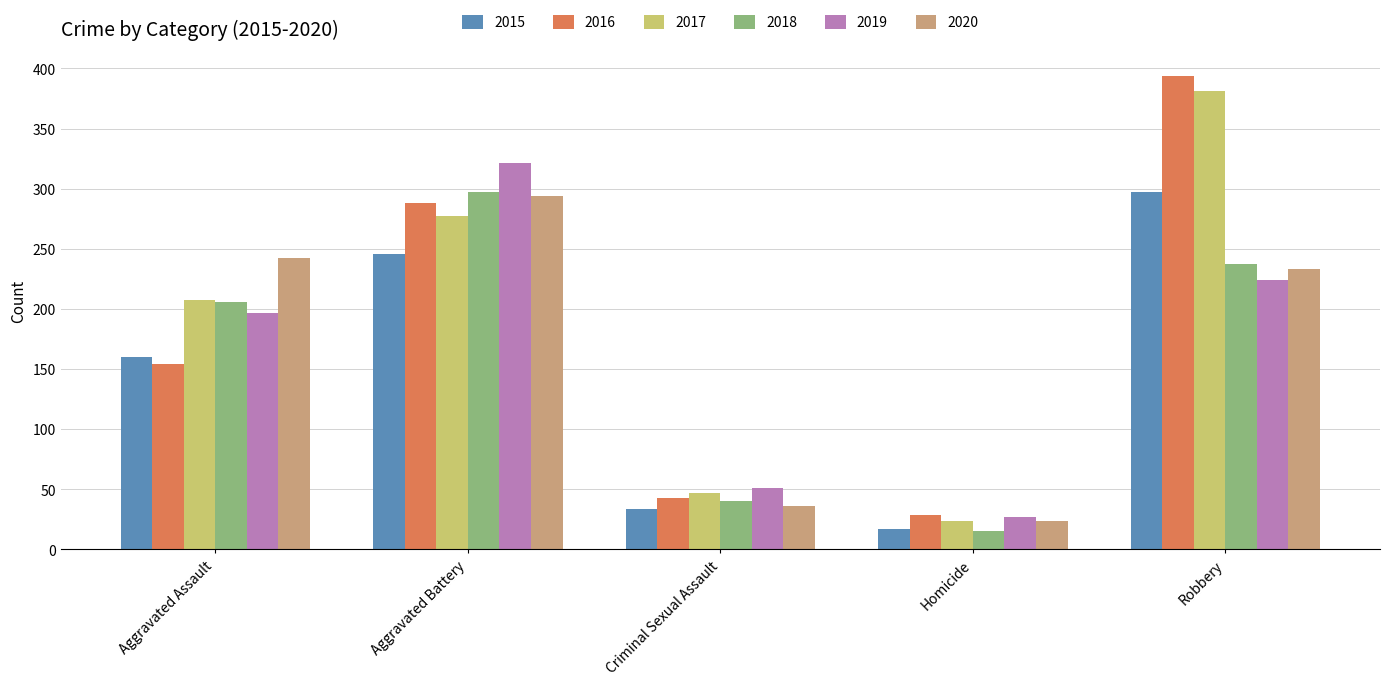

Rank the categories by 2019 value from highest to lowest.

Aggravated Battery, Robbery, Aggravated Assault, Criminal Sexual Assault, Homicide